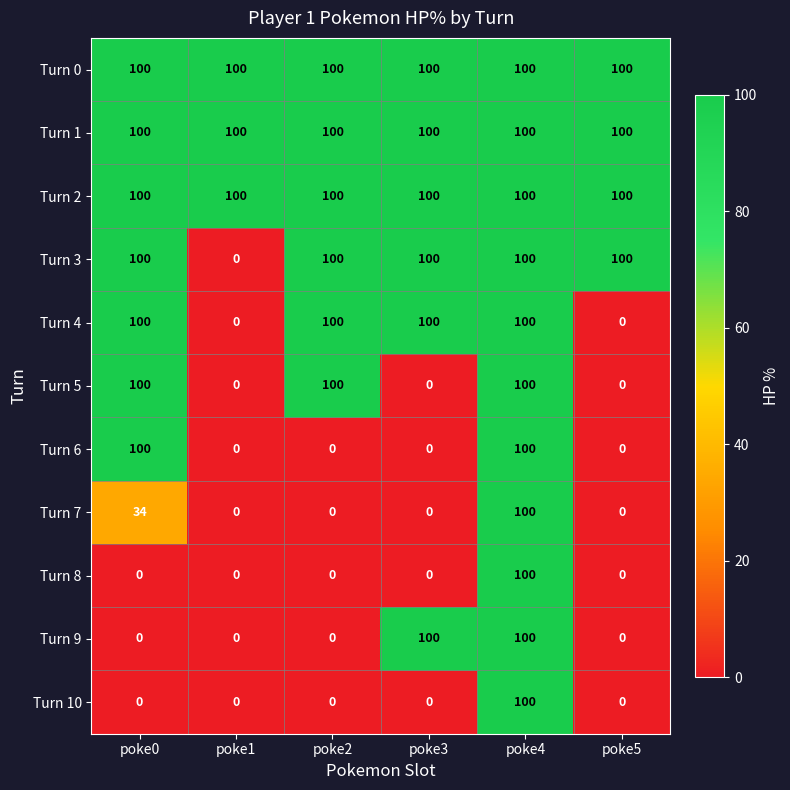

At which category is the sum across all series the highest?

poke4